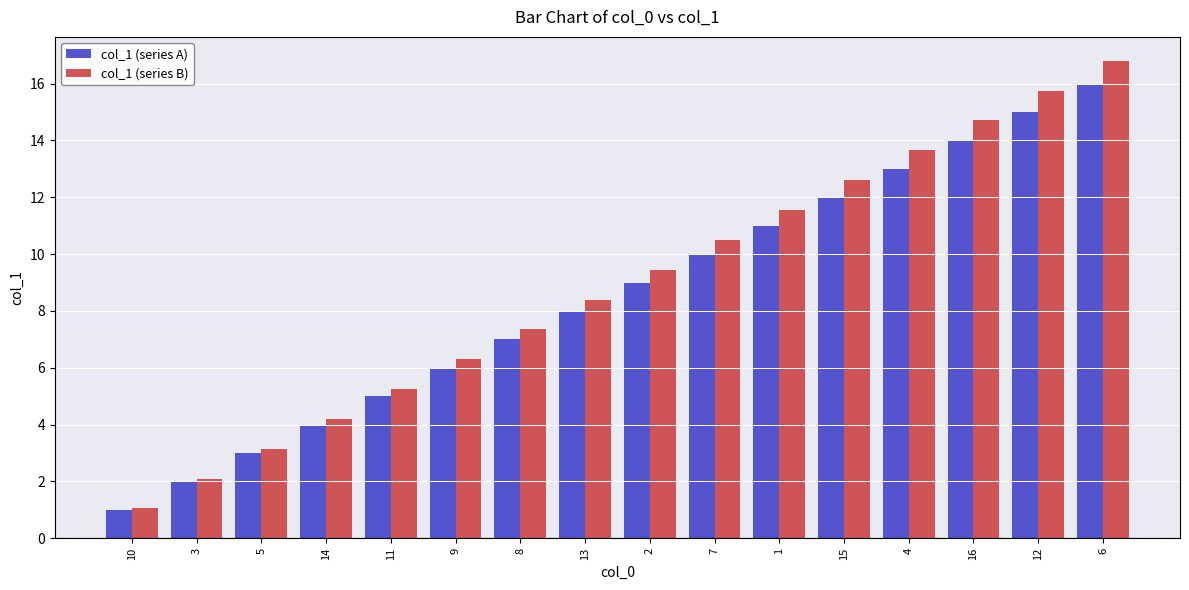

Rank the series by their average value, from highest to lowest.

col_1 (series B), col_1 (series A)